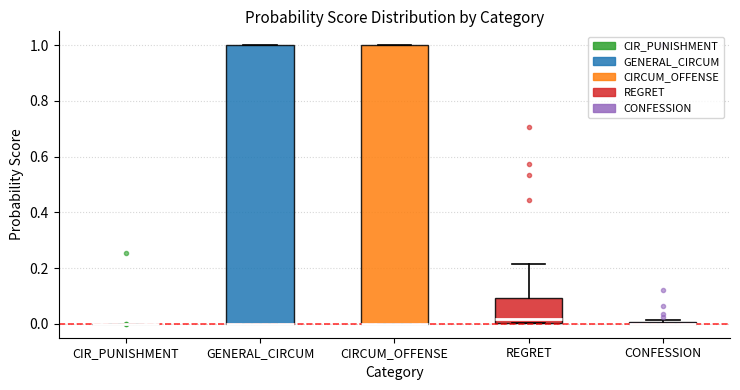

Reading left to right, read every box against the y-axis: the position of its median line, the range the box covers, and the ends of its whiskers. The values are not printed on the chart, so give them approximately, as read against the axis.

CIR_PUNISHMENT: box collapsed to a line at 0.00, whiskers 0.00 to 0.00
GENERAL_CIRCUM: median 0.00 (drawn on the box's lower edge), box 0.00 to 1.00, whiskers 0.00 to 1.00
CIRCUM_OFFENSE: median 0.00 (drawn on the box's lower edge), box 0.00 to 1.00, whiskers 0.00 to 1.00
REGRET: median 0.02, box 0.00 to 0.10, whiskers 0.00 to 0.22
CONFESSION: box collapsed to a line at 0.00, whiskers 0.00 to 0.02